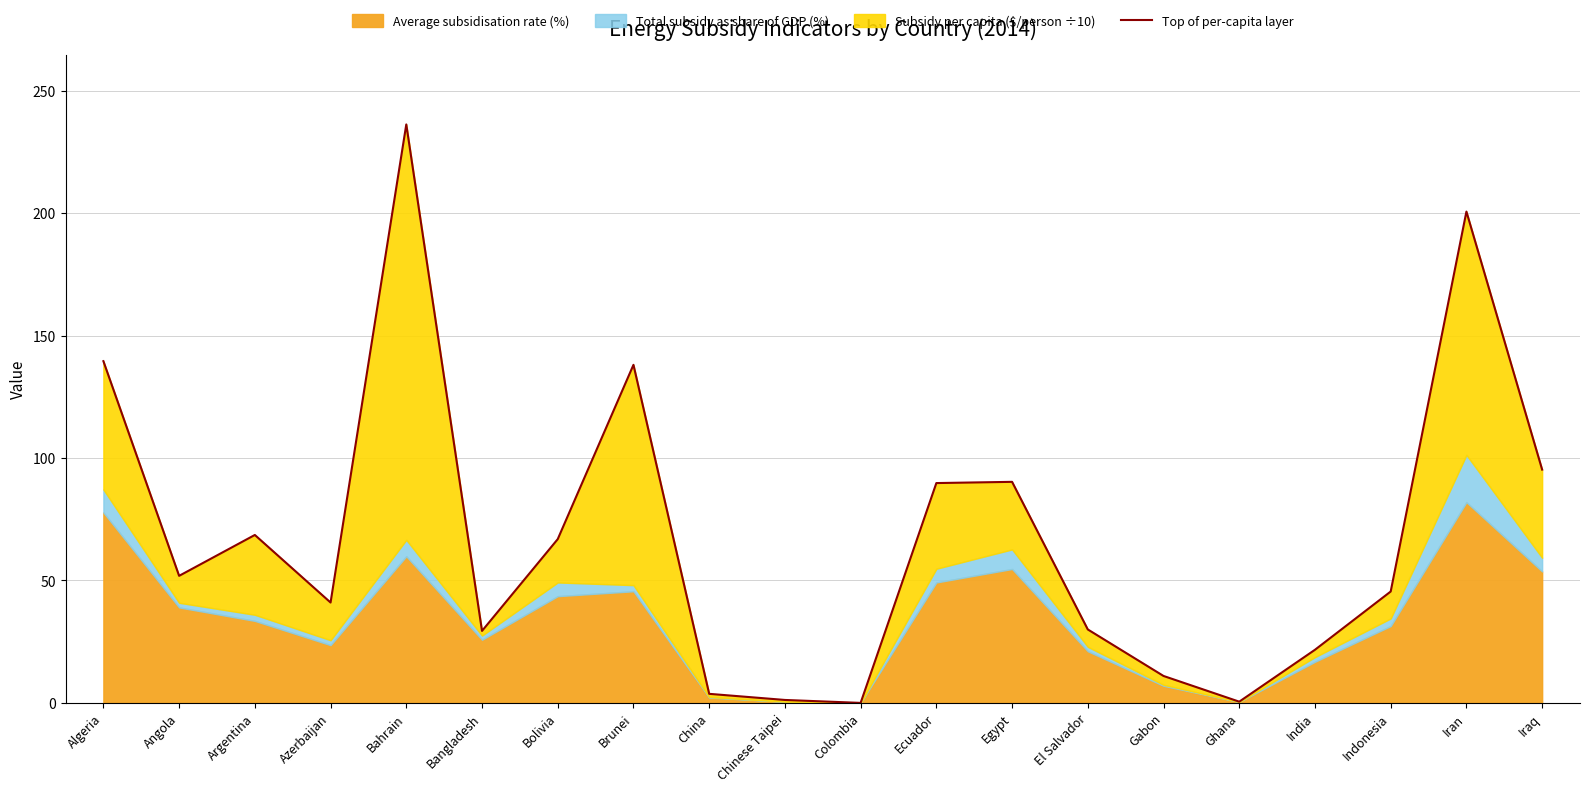

How many values are above zero?

19